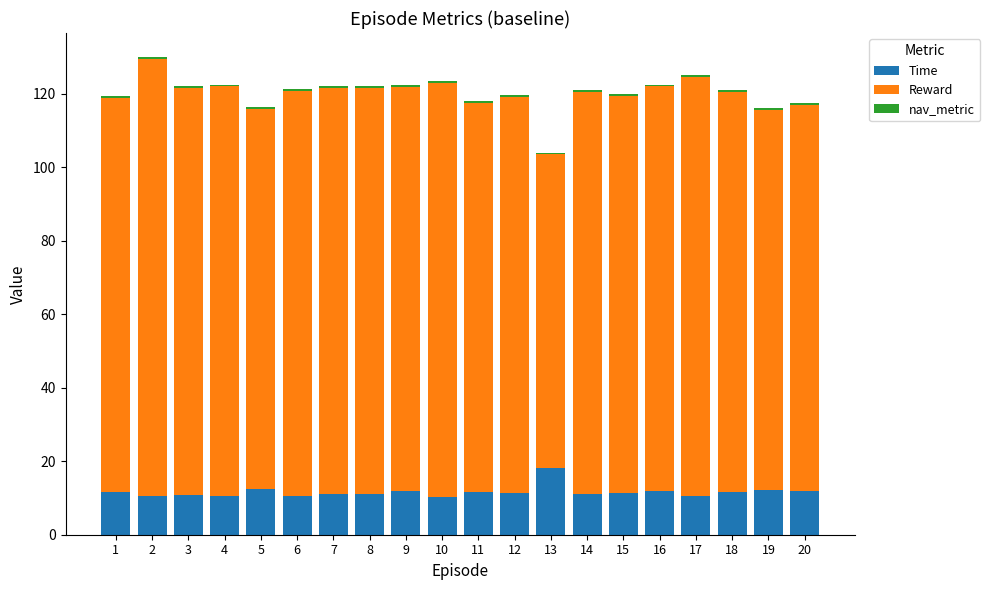

Which category has the highest value in the Time series?

13